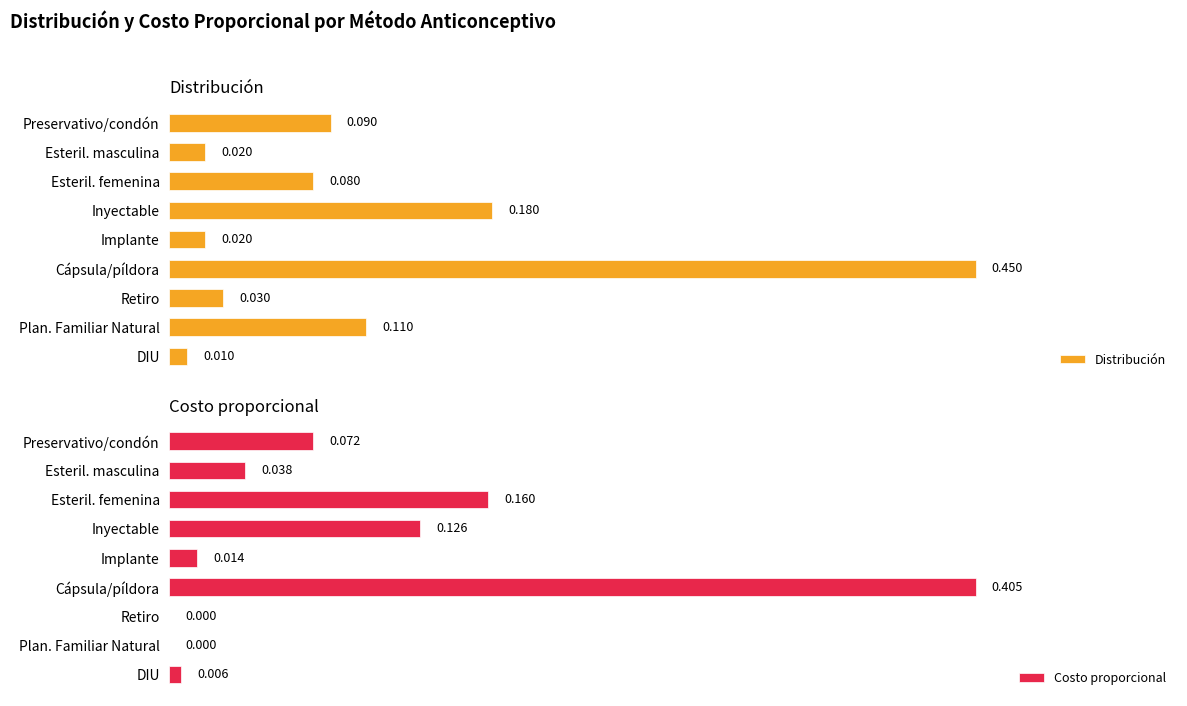

At which label is Distribución closest to 0?

DIU